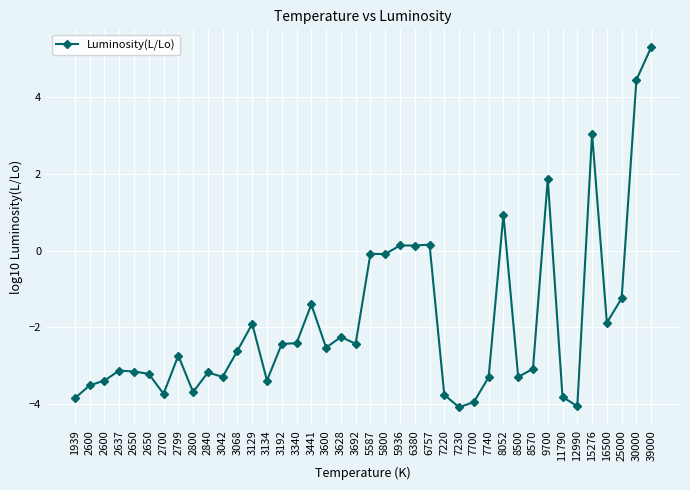

Is this an area chart (filled region under the line)?

No